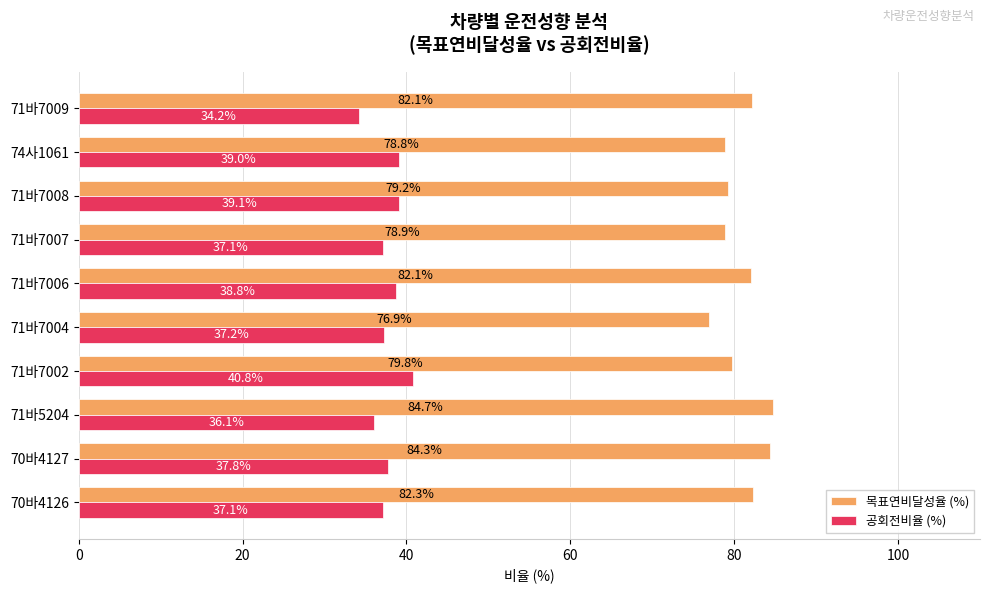

True or false: 목표연비달성율 (%) has a value of 42.3 at 70바4126.

False